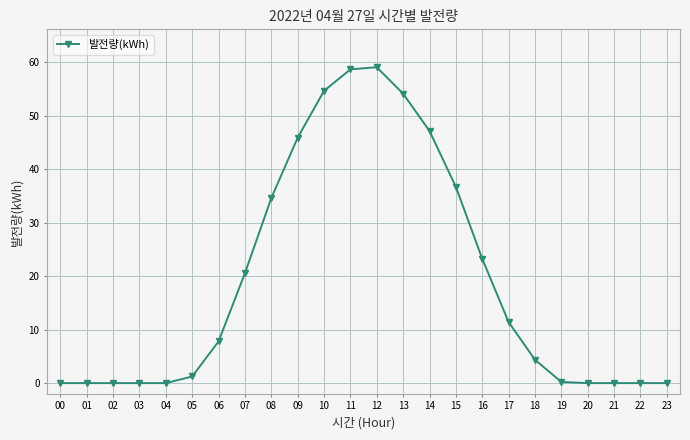

What is the greatest value displayed?

59.1